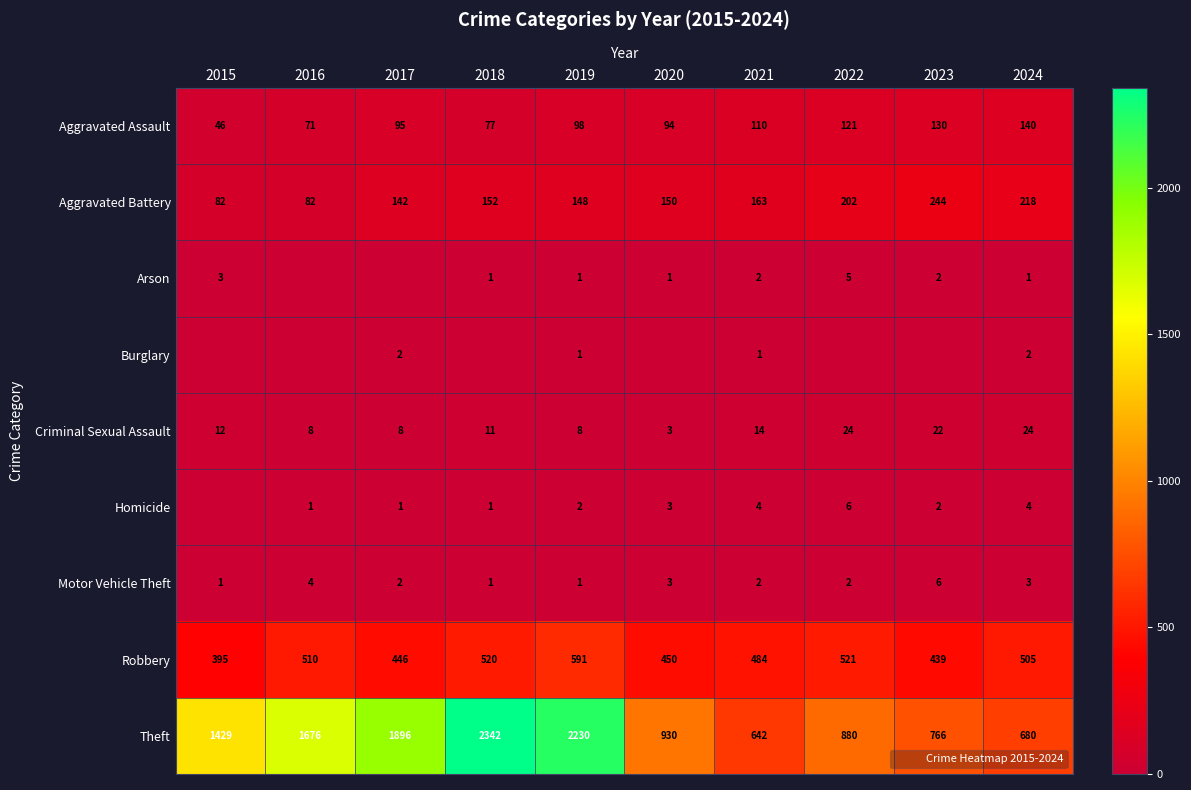

How many values in the Robbery series exceed 505?

4